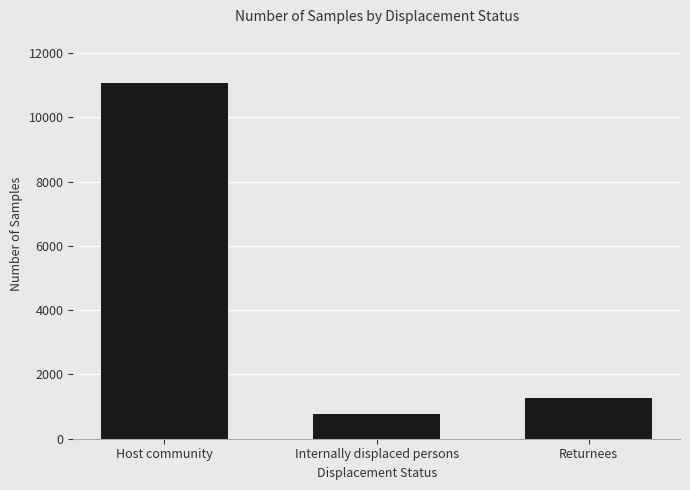

Rank the categories by value from highest to lowest.

Host community, Returnees, Internally displaced persons